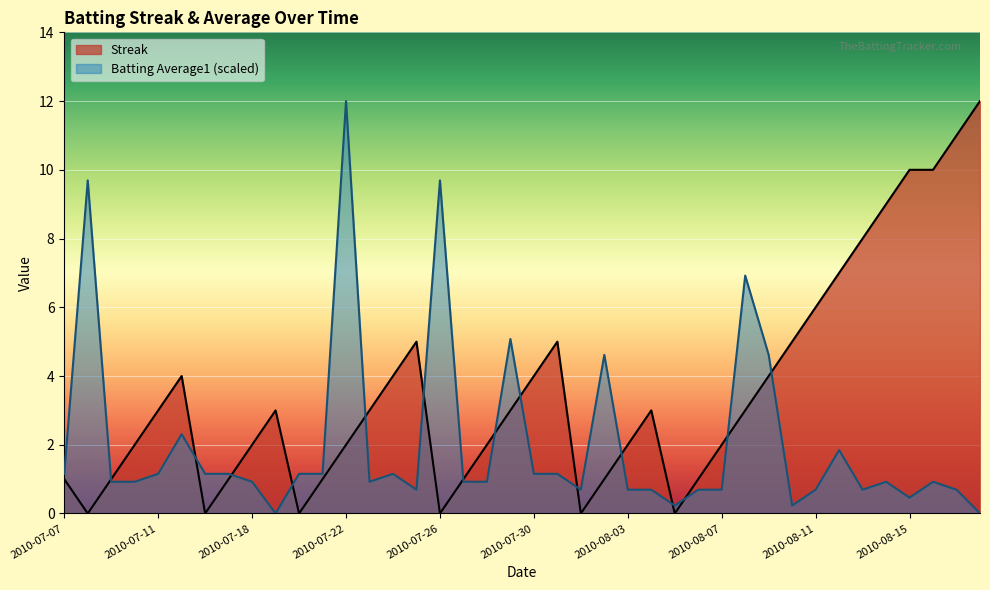

True or false: Streak has more than 1 points higher than both neighbors.

True